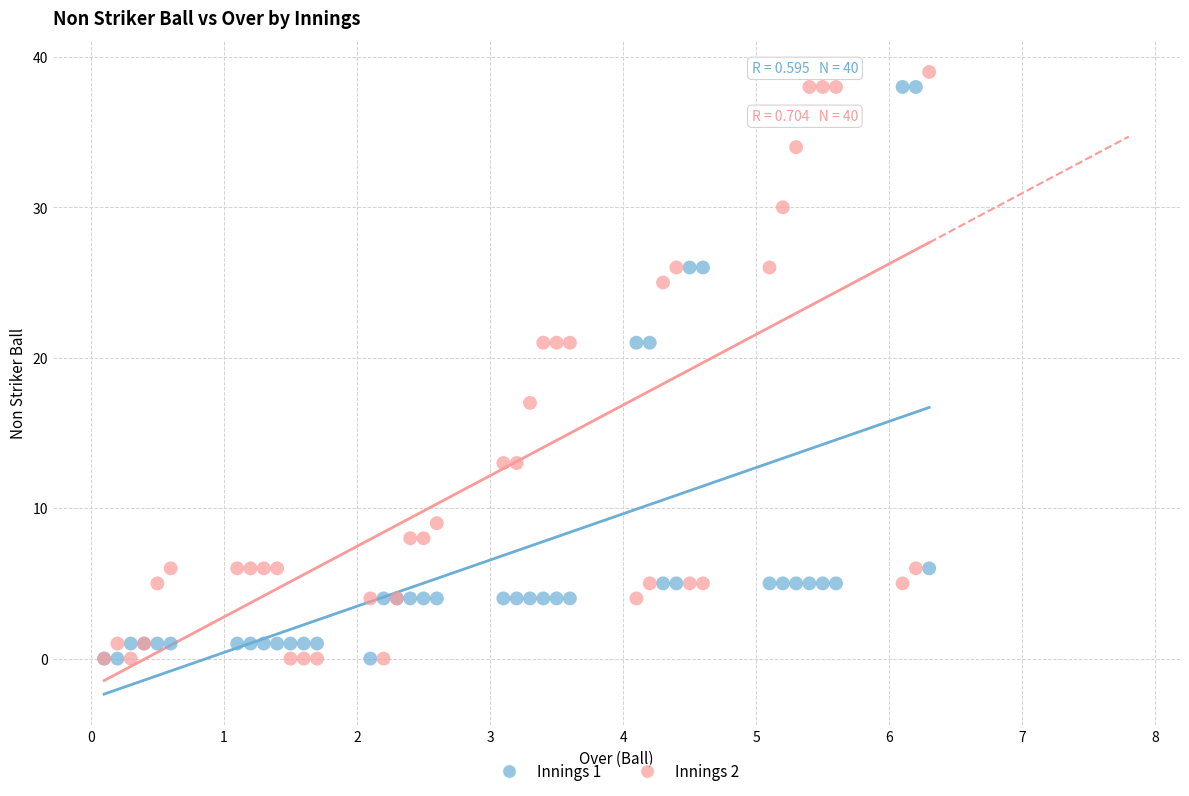

What are all the series names shown in the legend?

Innings 1, Innings 2